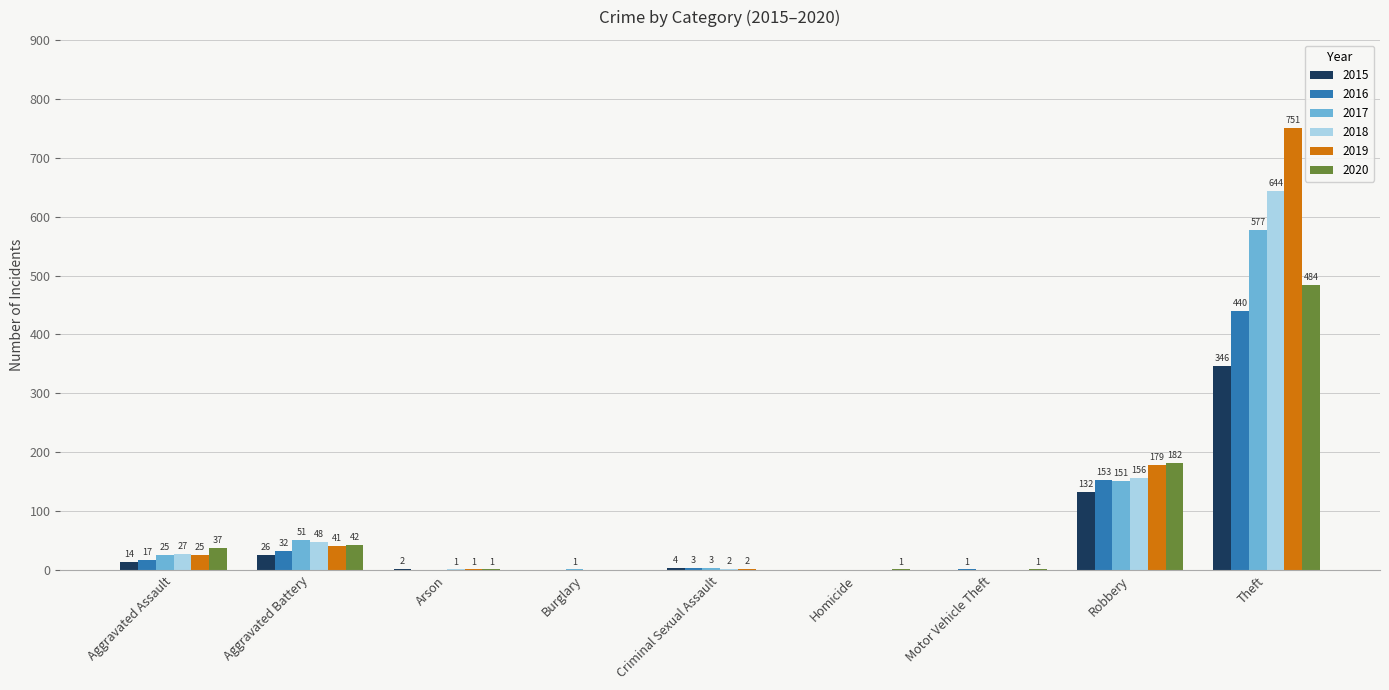

What is the total value across all series at Aggravated Battery?

240